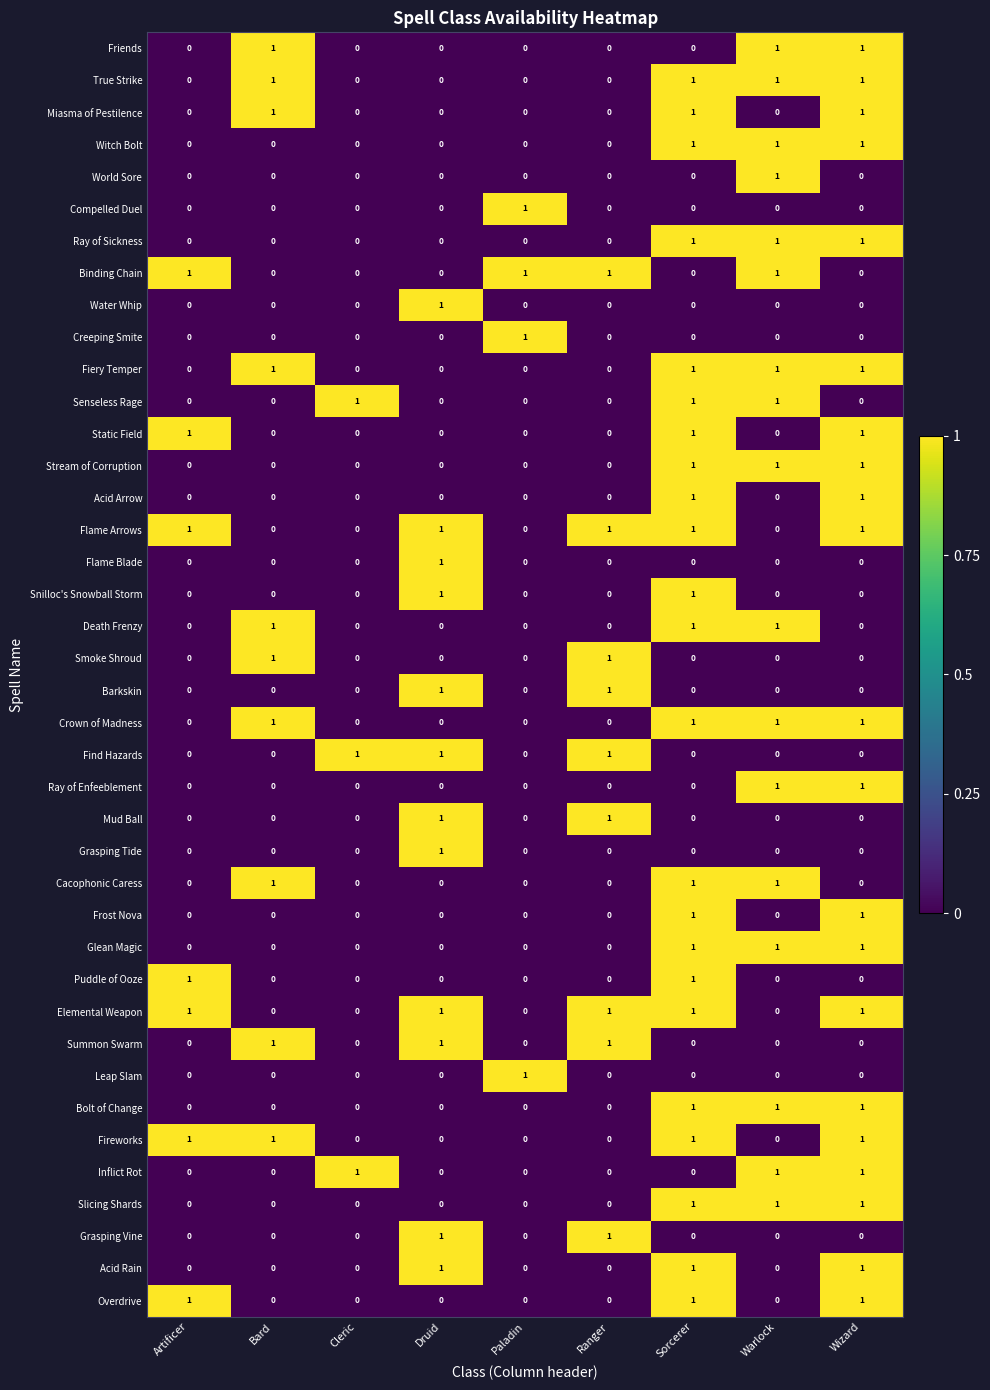

The Overdrive series shows 1 at Sorcerer. True or false?

True